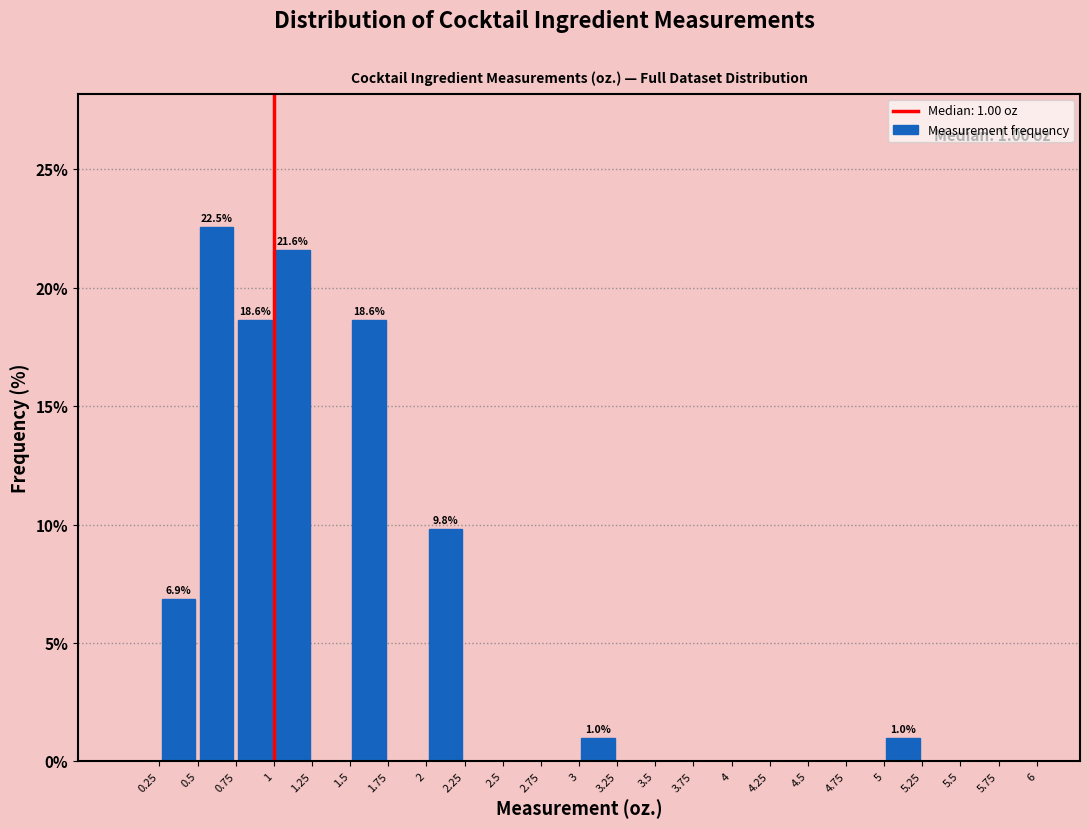

Over which range of the x-axis is the bar tallest?

0.50 to 0.75